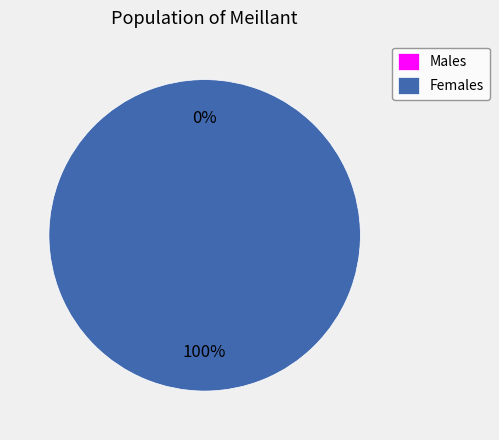

To the nearest percent, what portion does 1 represent?

100%